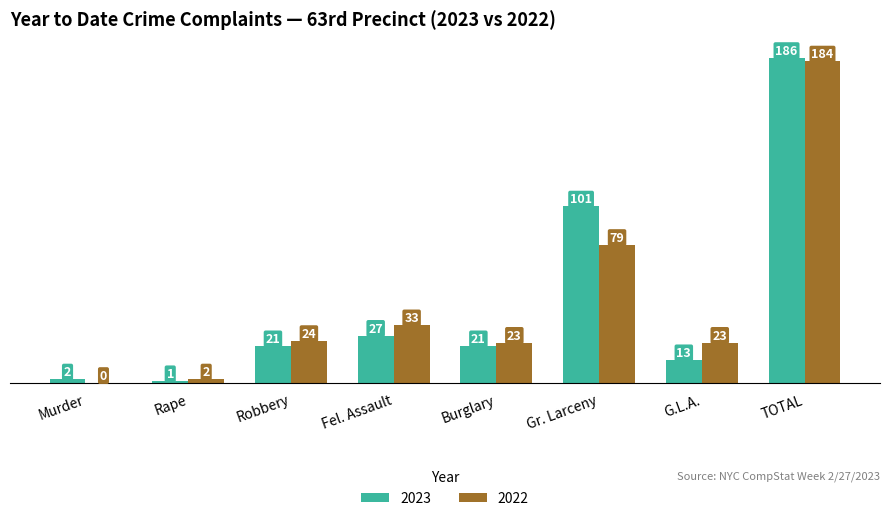

How many series are shown in this chart?

2